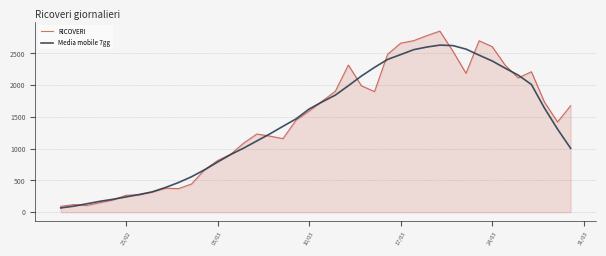

Which series has the widest spread of values?

RICOVERI